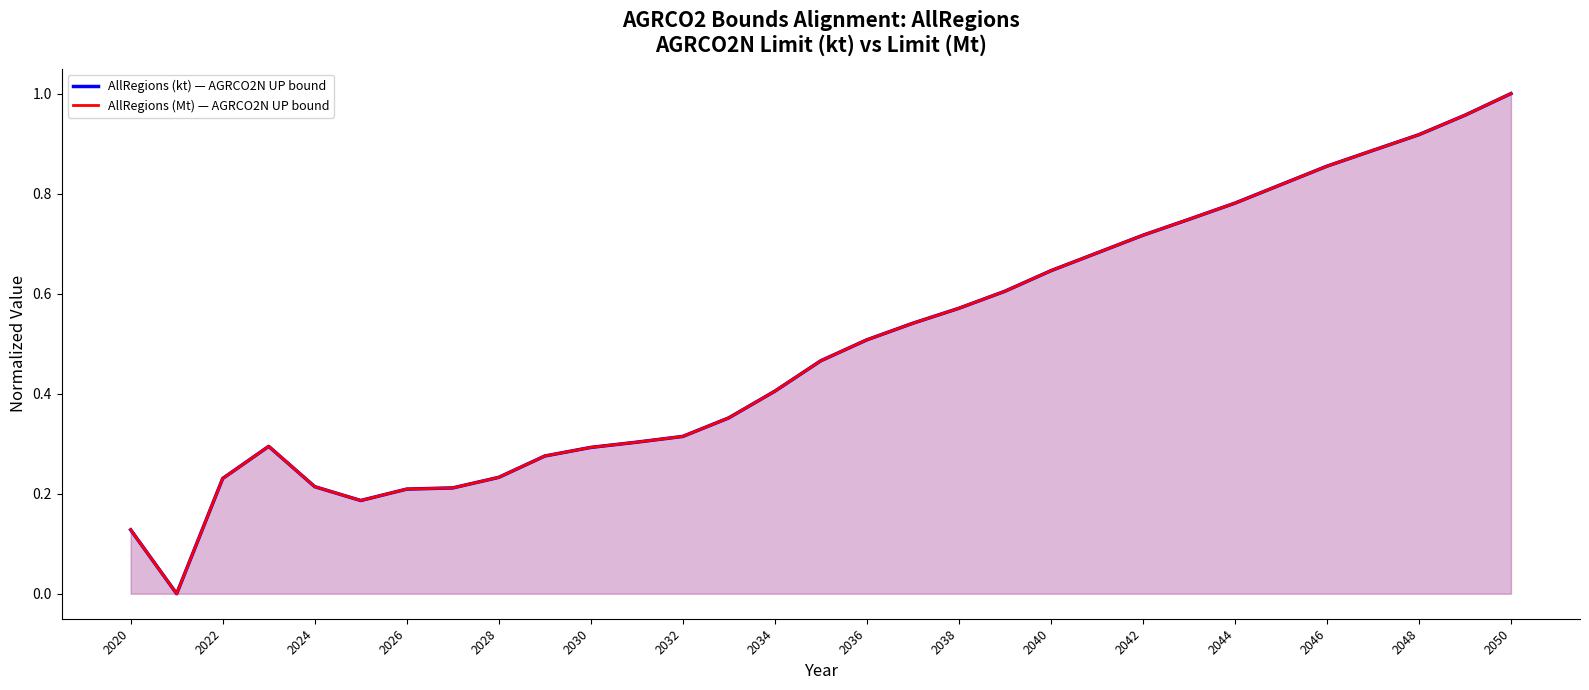

After their last crossing, which series has the higher values: AllRegions (kt) — AGRCO2N UP bound or AllRegions (Mt) — AGRCO2N UP bound?

AllRegions (kt) — AGRCO2N UP bound